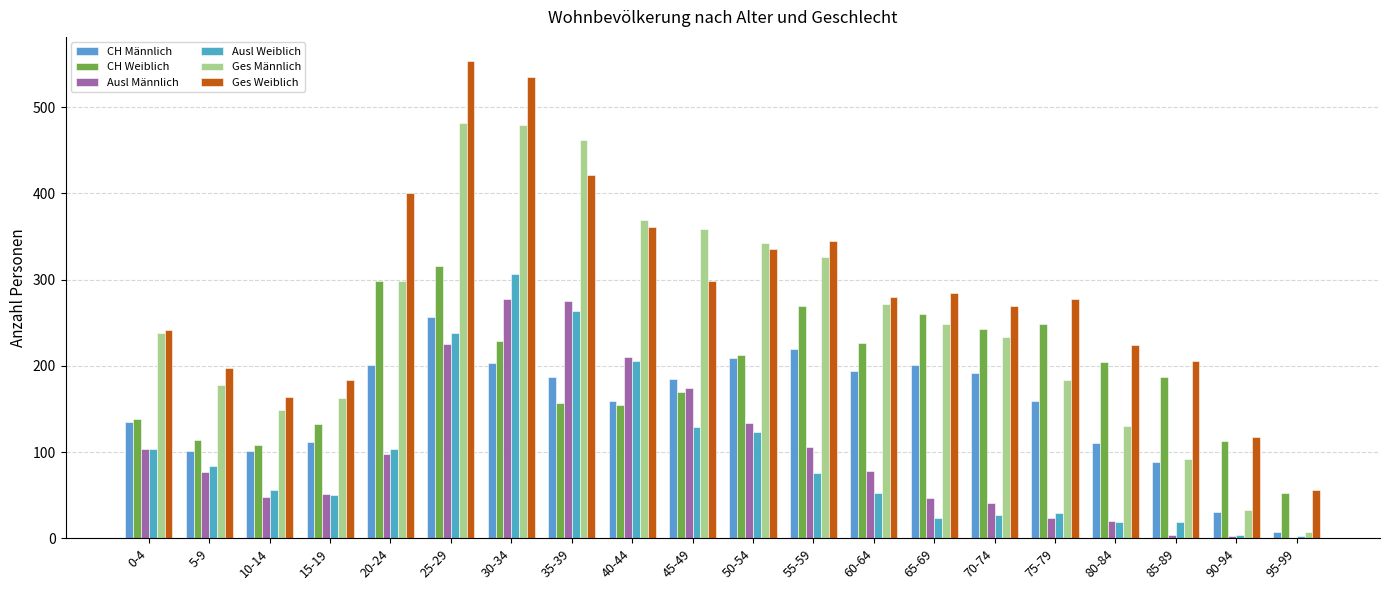

Reading left to right, extract all data points from this chart.

CH Männlich: 135	101	101	112	201	257	203	187	159	185	209	220	194	201	192	159	110	88	30	7
CH Weiblich: 138	114	108	133	298	316	229	157	155	170	212	269	227	260	243	248	205	187	113	53
Ausl Männlich: 103	77	48	51	98	225	277	275	210	174	134	106	78	47	41	24	20	4	3	0
Ausl Weiblich: 104	84	56	50	103	238	306	264	206	129	123	76	53	24	27	29	19	19	4	3
Ges Männlich: 238	178	149	163	299	482	480	462	369	359	343	326	272	248	233	183	130	92	33	7
Ges Weiblich: 242	198	164	183	401	554	535	421	361	299	335	345	280	284	270	277	224	206	117	56